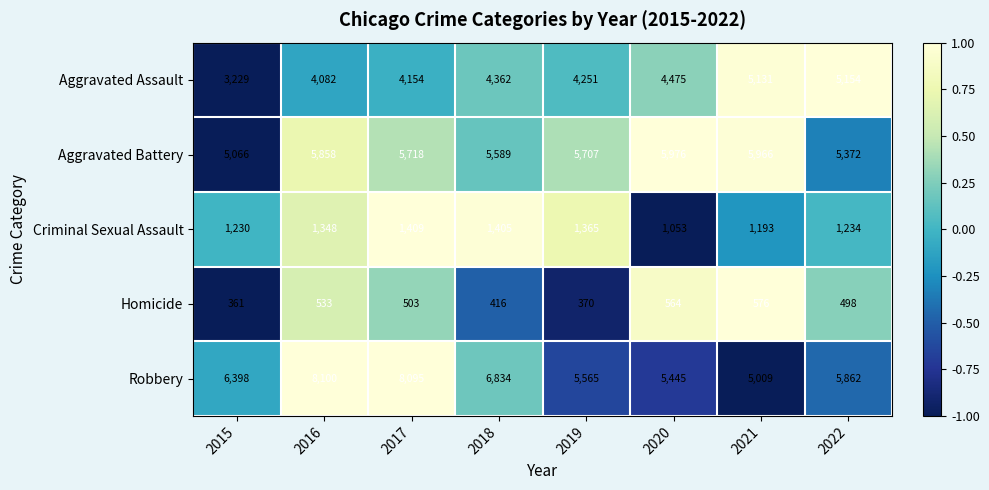

What value does the Aggravated Battery series have at 2020, to the nearest 50?

6000